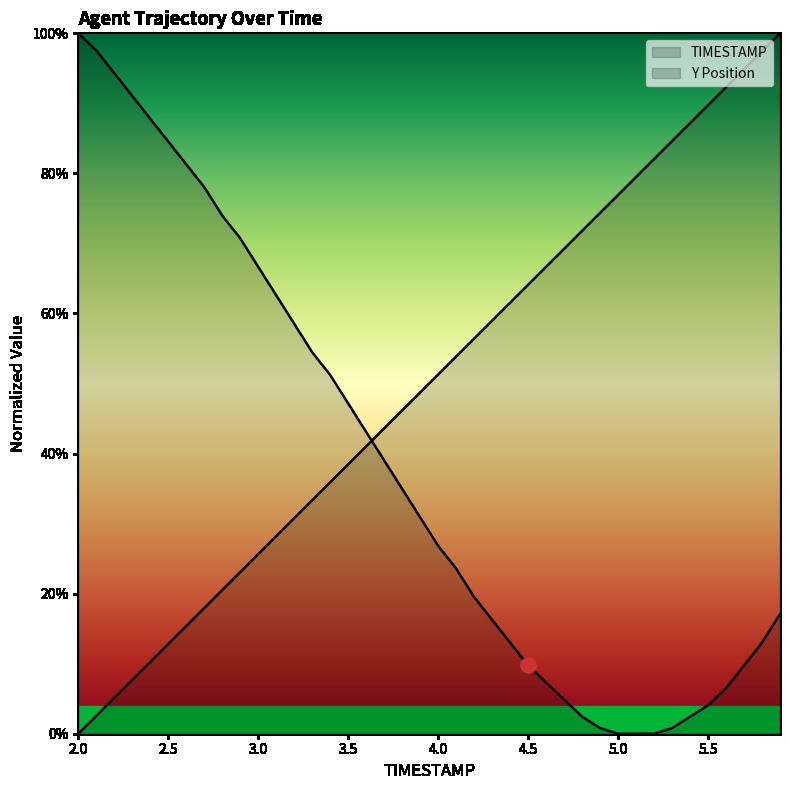

Which series reaches the maximum Y coordinate?

TIMESTAMP